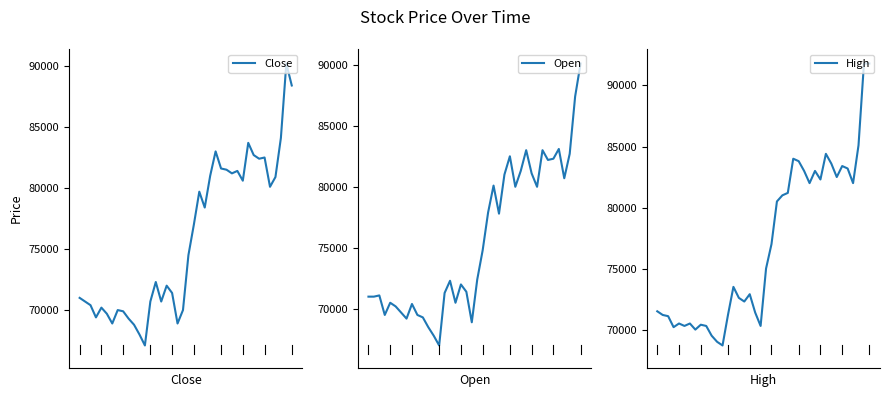

What is the total value across all series at 23?

239500